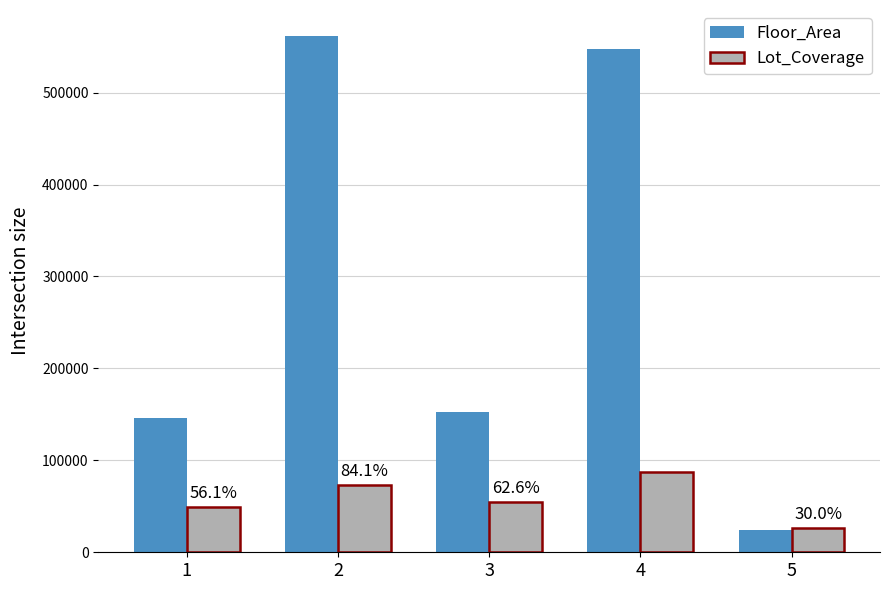

Rank the series by their maximum value, from lowest to highest.

Lot_Coverage, Floor_Area